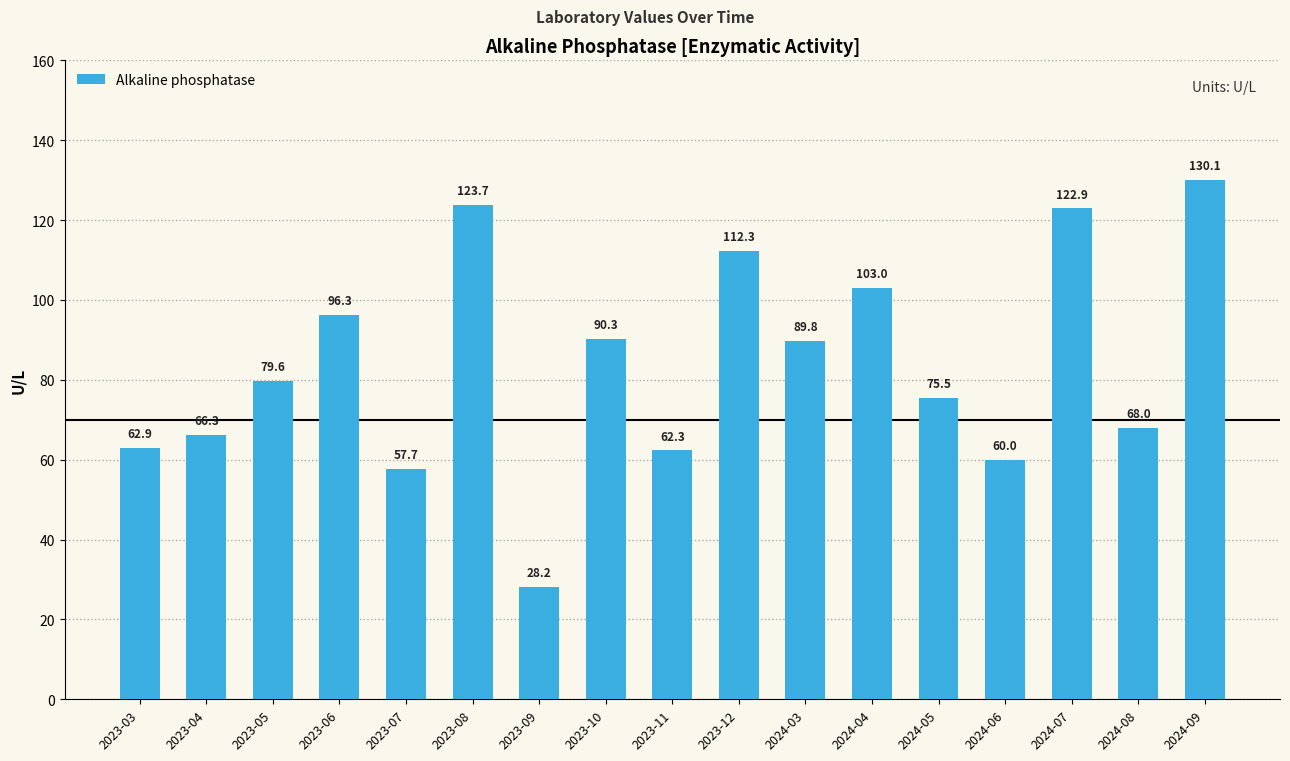

How many bars are there in total?

17